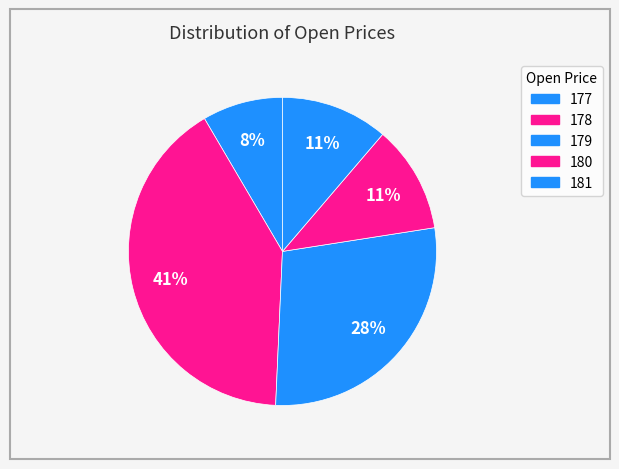

The 181 slice represents 34% of the pie. True or false?

False